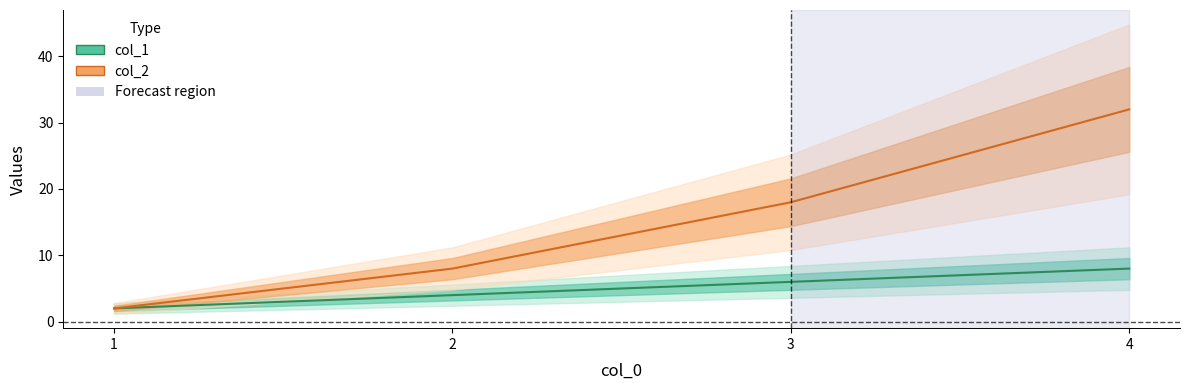

How many values in the col_1 series exceed 6?

1